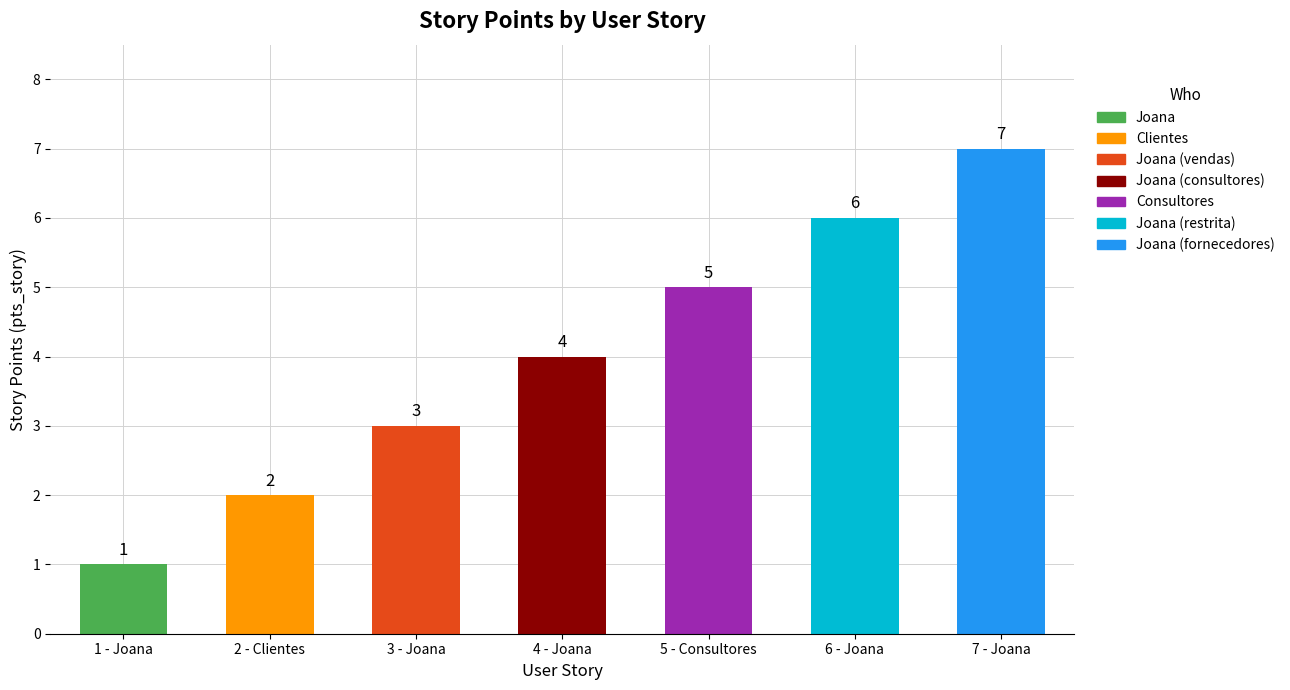

What is the change in value from 5 - Consultores to 7 - Joana?

+2